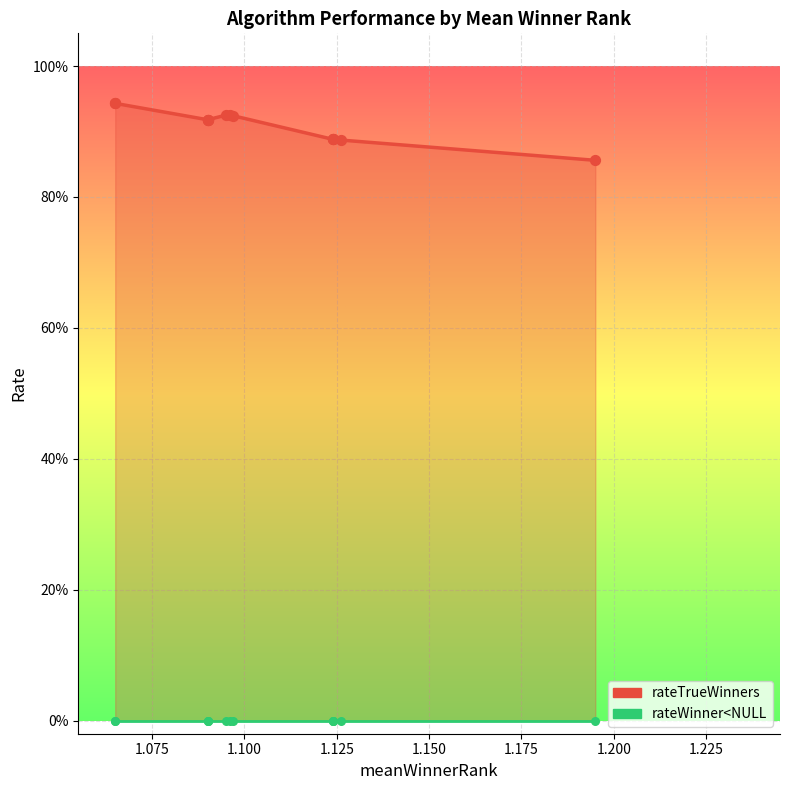

Which has a higher value, 1.095 or 1.096?

1.095